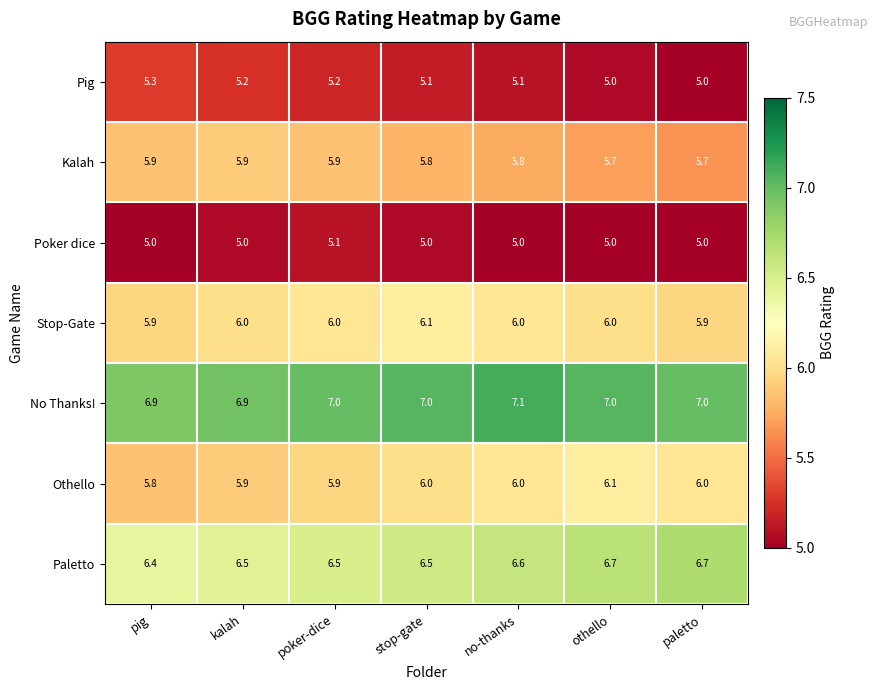

What is the sum of all Othello values?

41.7